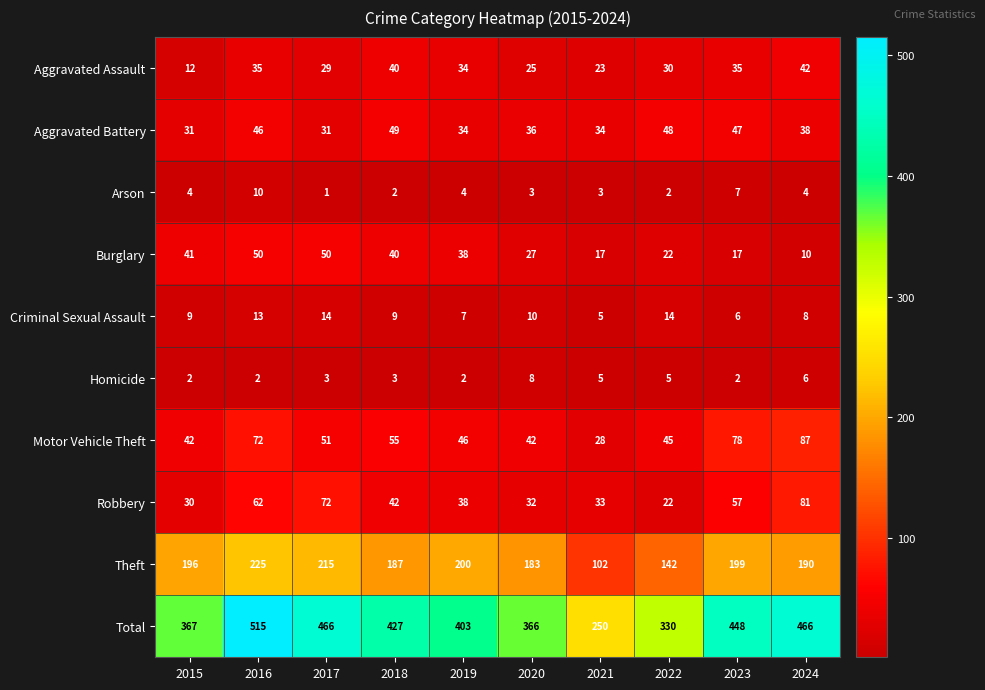

List the series in order of their peak value, lowest first.

Homicide, Arson, Criminal Sexual Assault, Aggravated Assault, Aggravated Battery, Burglary, Robbery, Motor Vehicle Theft, Theft, Total